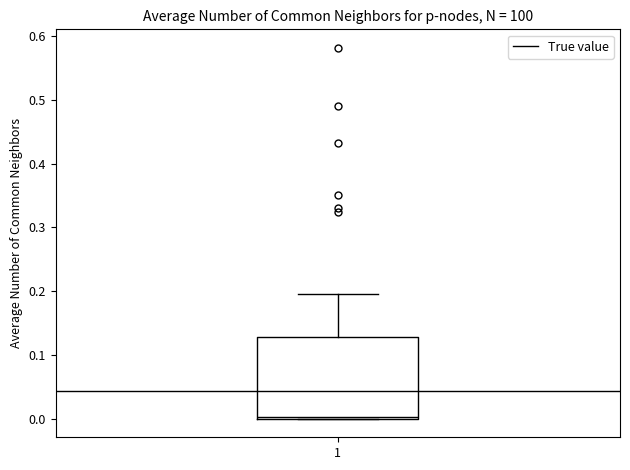

Read this box plot against the y-axis: the position of the median line, the range covered by the box, and the ends of both whiskers. The values are not printed on the chart, so give them approximately, as read against the axis.

median 0.00, box 0.00 to 0.13, whiskers 0.00 to 0.20